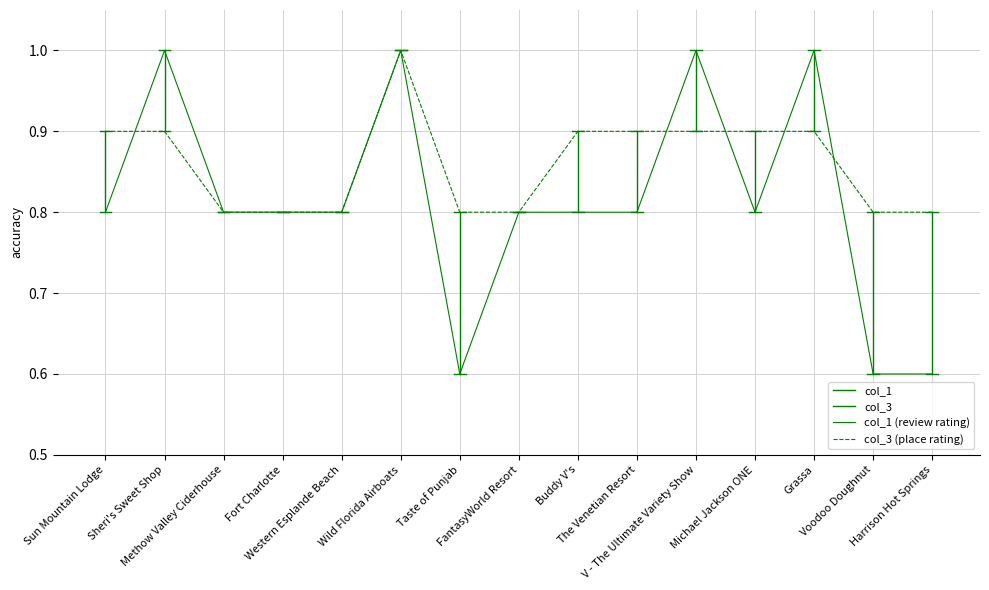

How many interior local peaks does the col_3 series have?

1